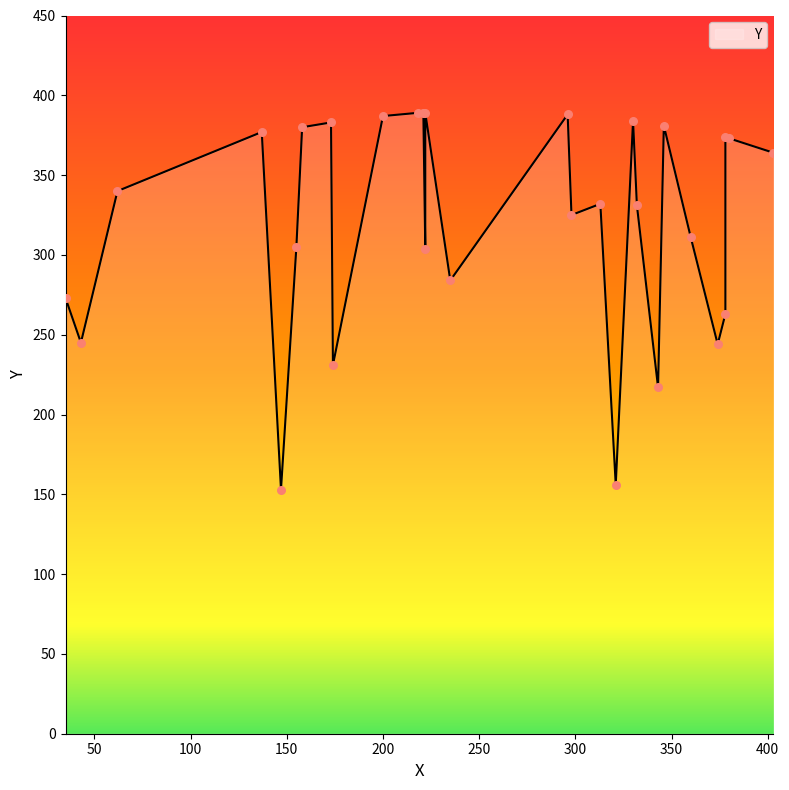

Between 35 and 321, which is larger?

35